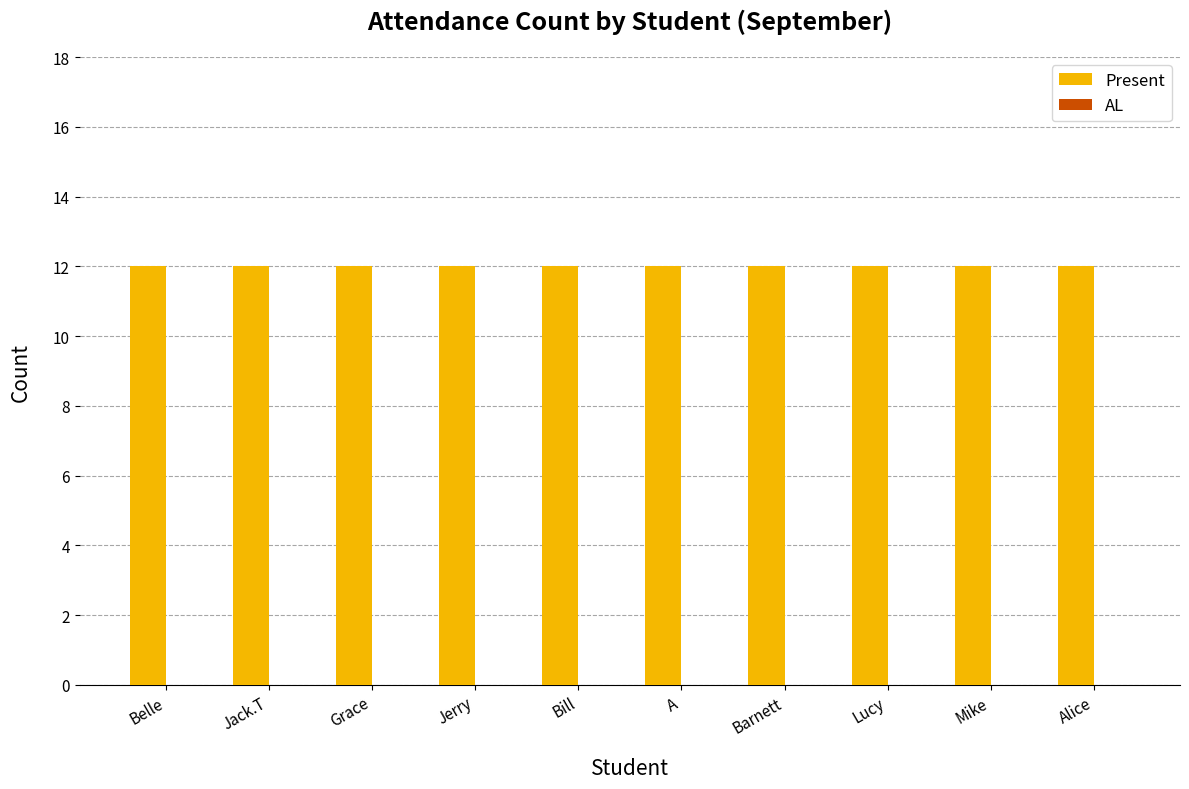

Are the bars horizontal?

No